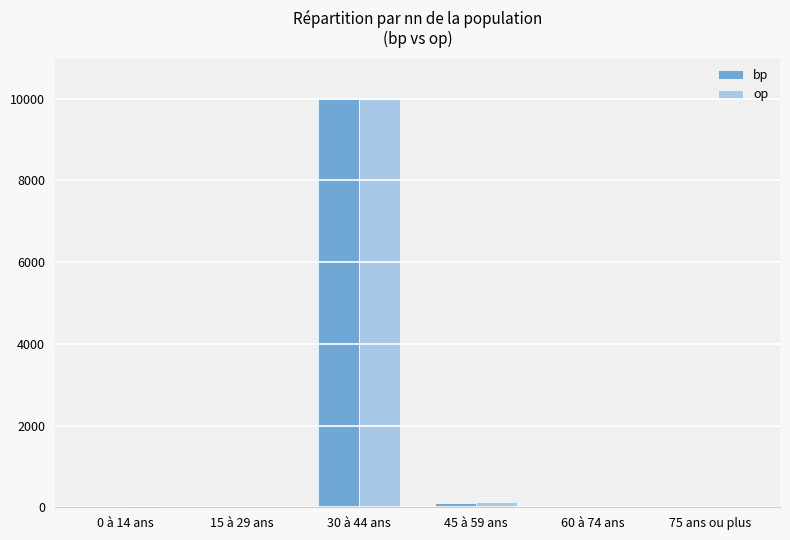

What is the sum of all op values?

10156.0